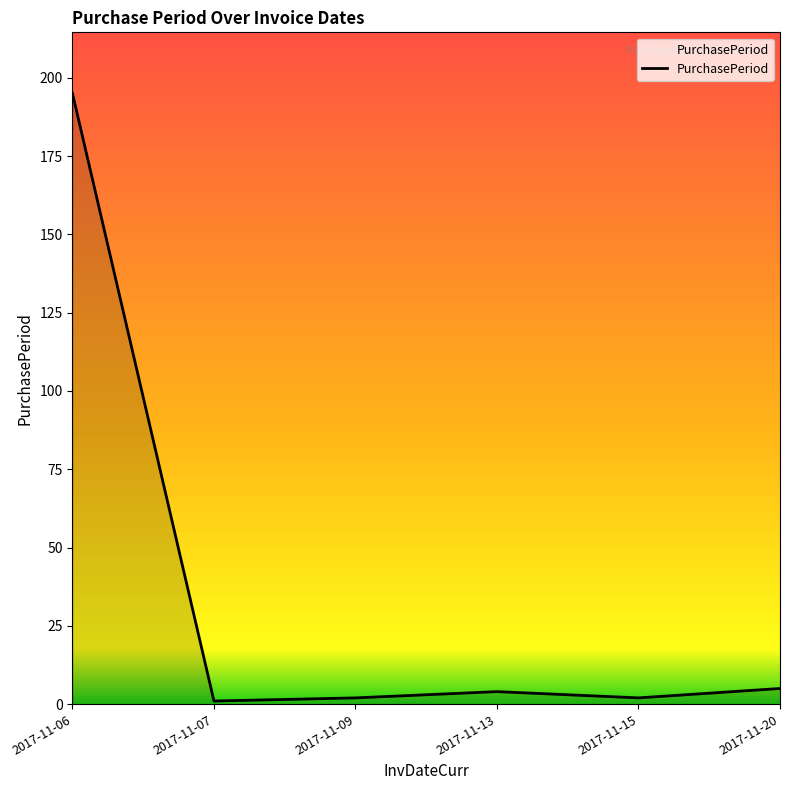

True or false: the data shows 1 at 2017-11-07.

True